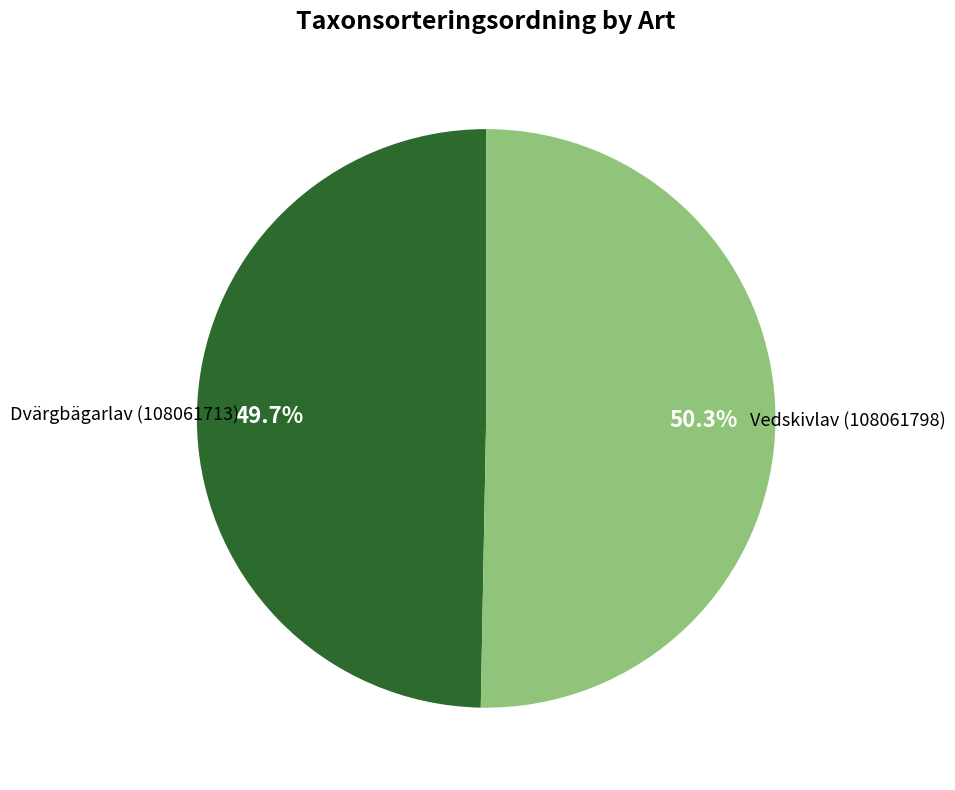

To the nearest percent, what is the difference between the largest and smallest slice percentages?

1%